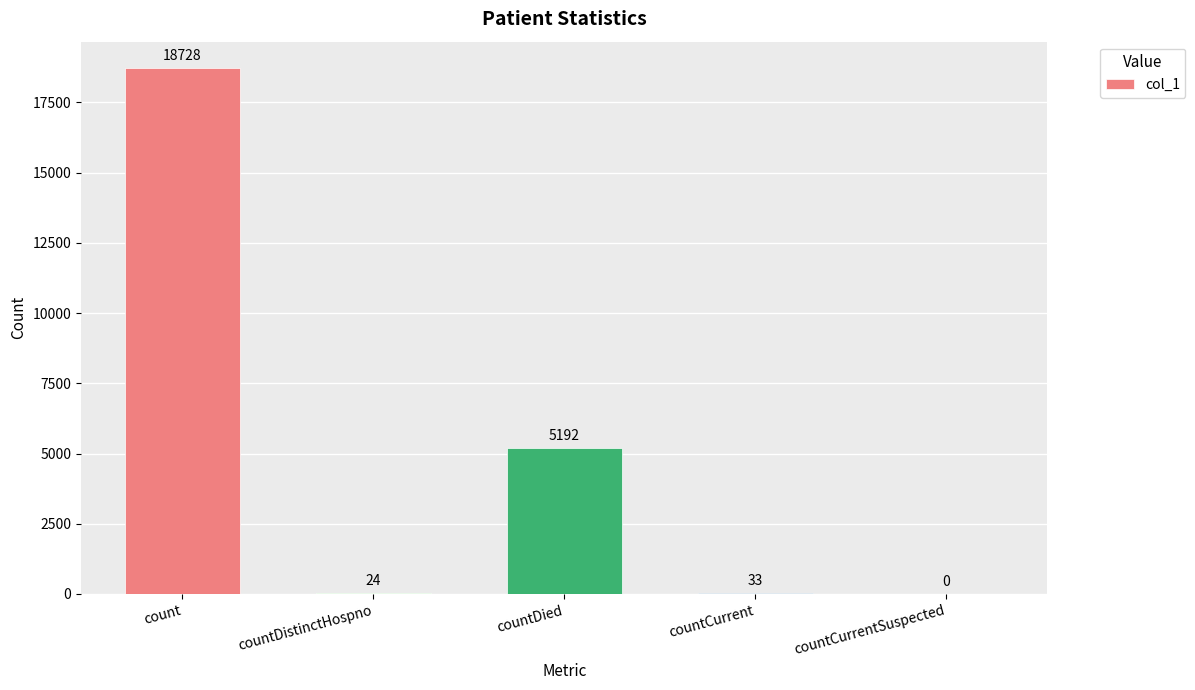

How many positive values are there?

4